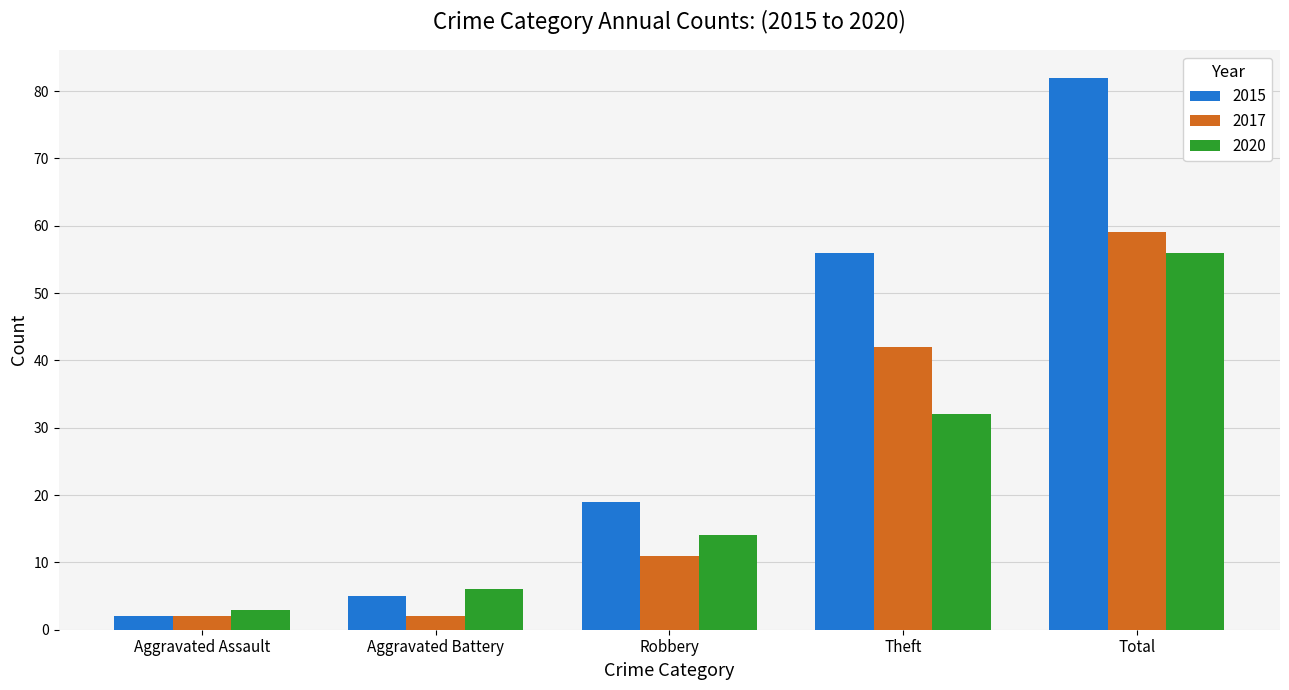

What value does the 2020 series have at Theft, to the nearest 10?

30